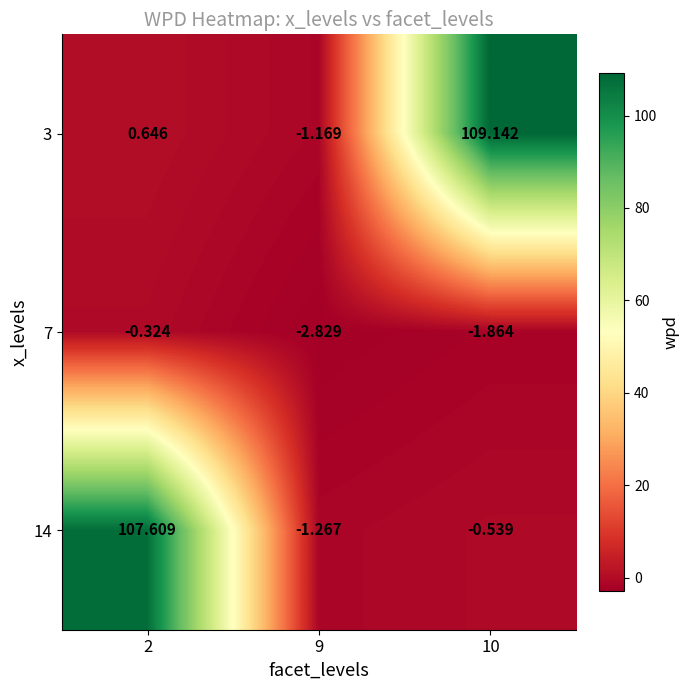

Which series has the largest range (max minus min)?

3